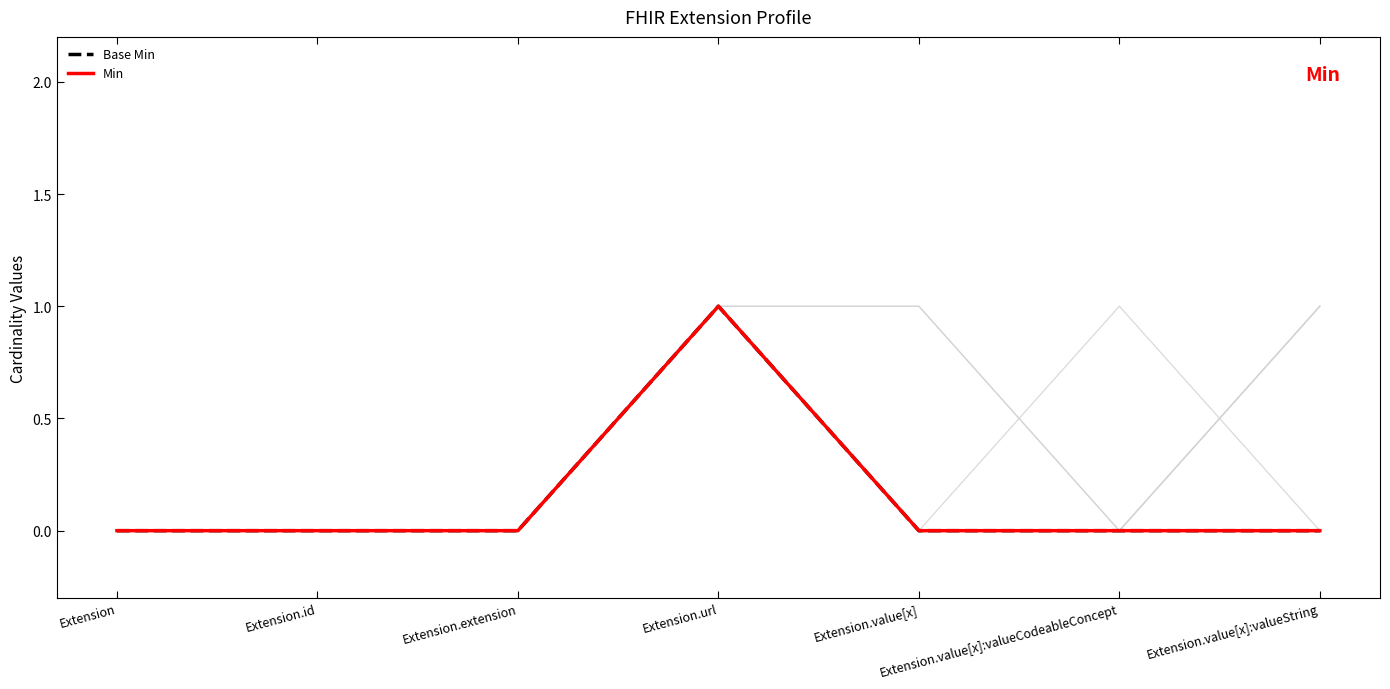

Reading left to right, what are all the values shown in this chart?

Base Min: Extension=0	Extension.id=0	Extension.extension=0	Extension.url=1	Extension.value[x]=0	Extension.value[x]:valueCodeableConcept=0	Extension.value[x]:valueString=0
Min: Extension=0	Extension.id=0	Extension.extension=0	Extension.url=1	Extension.value[x]=0	Extension.value[x]:valueCodeableConcept=0	Extension.value[x]:valueString=0